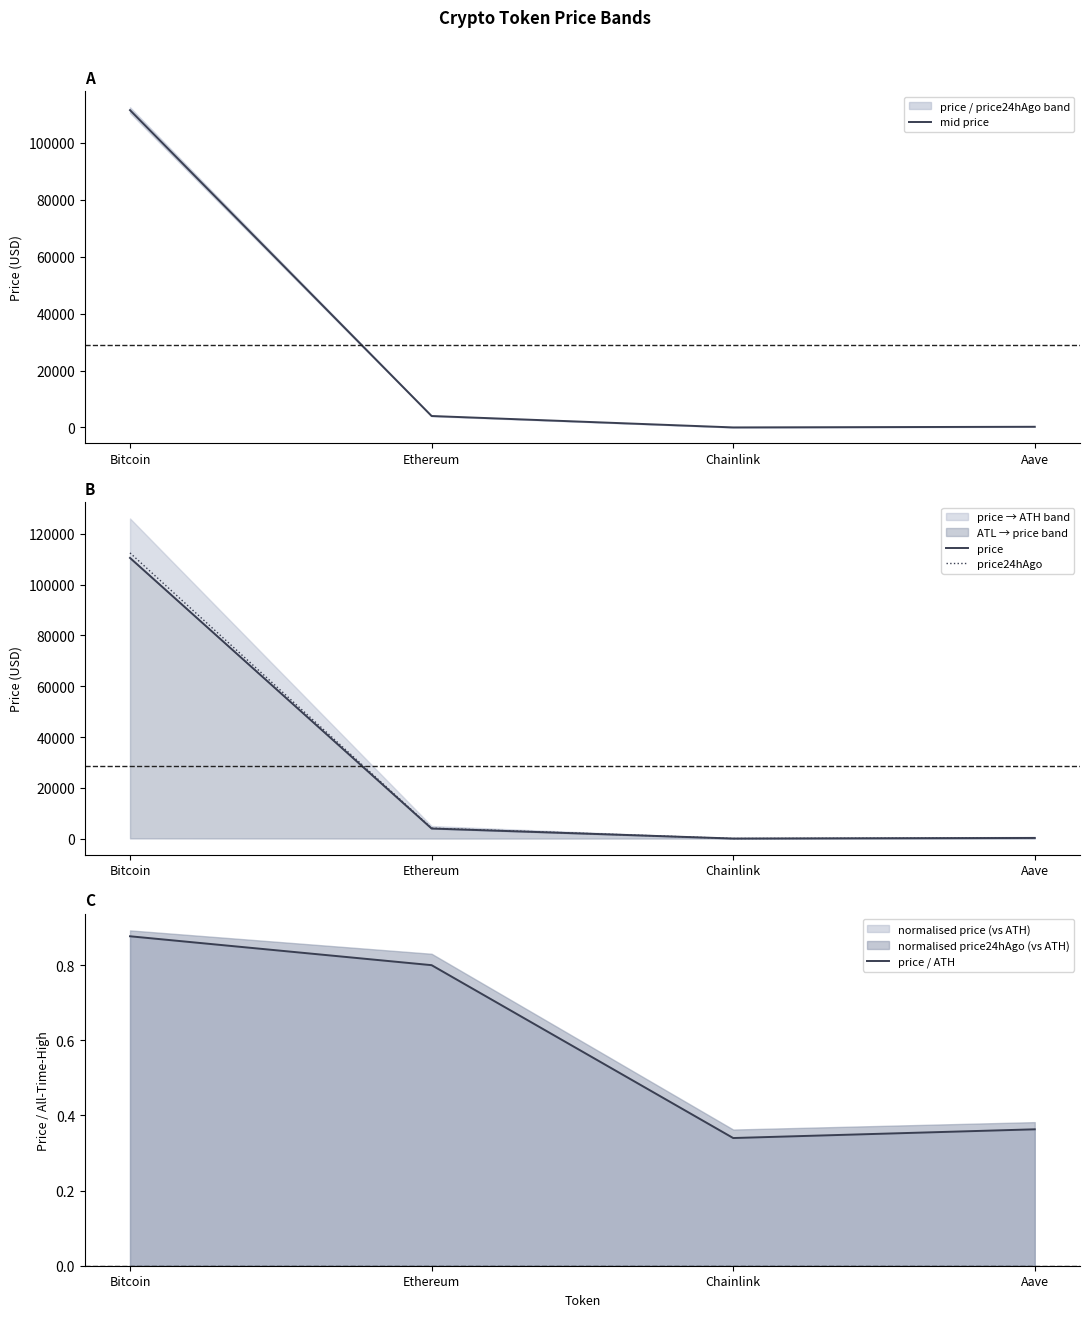

Where is price nearest to the value 55283?

Ethereum